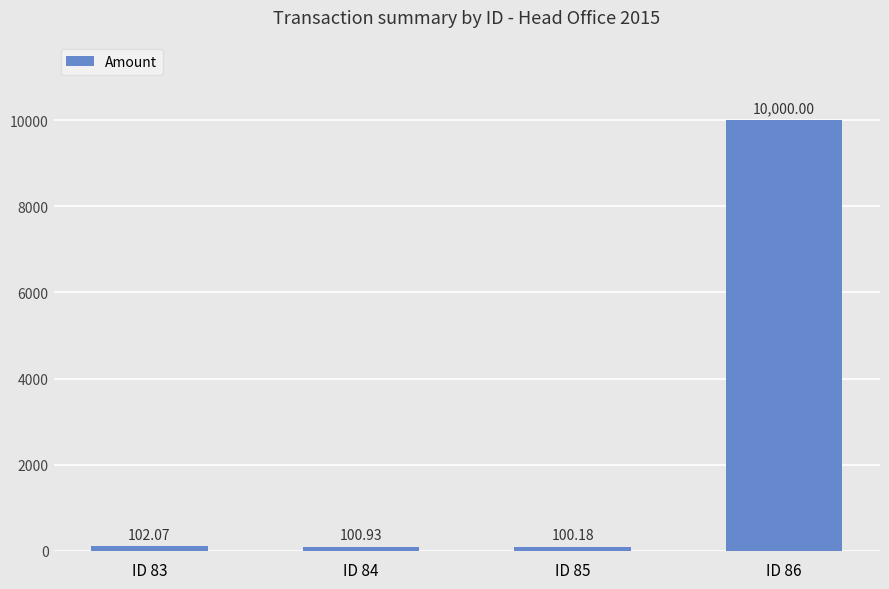

Approximately how many times larger is the value at ID 84 compared to ID 83?

1.0